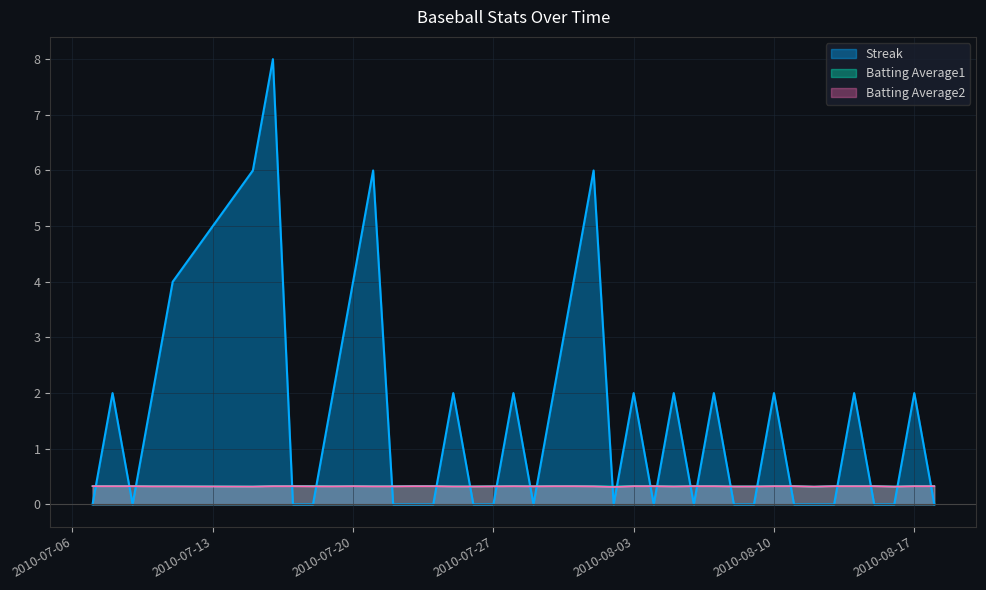

What is the value of the Batting Average1 point at the 20th from the left?

0.3